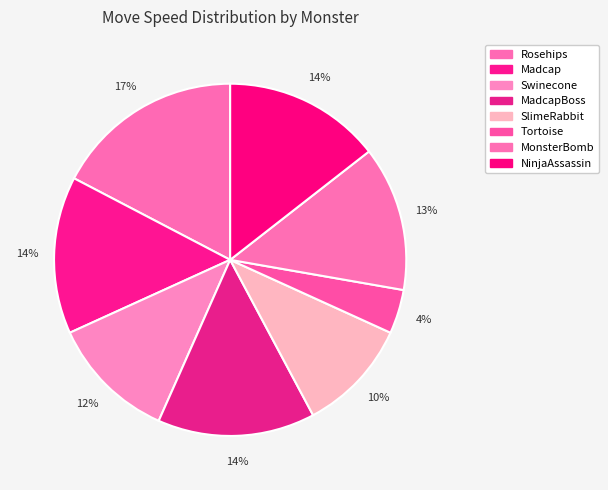

To the nearest percent, what portion does Rosehips represent?

17%